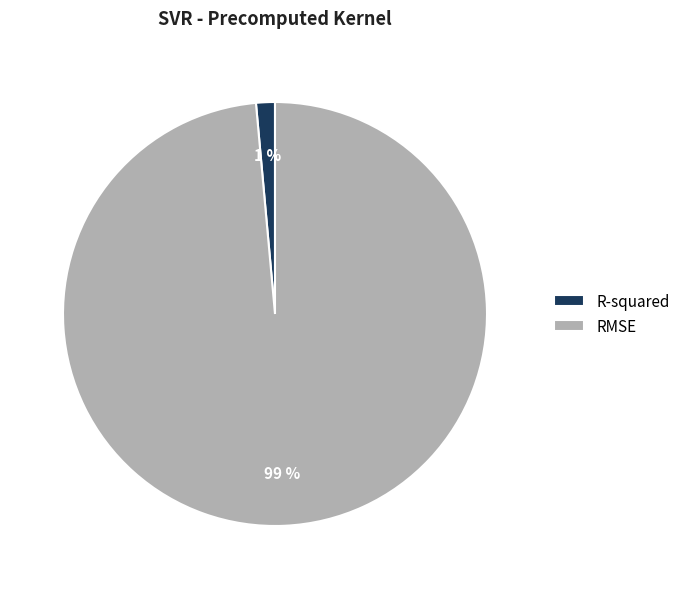

True or false: R-squared accounts for 10% of the total.

False